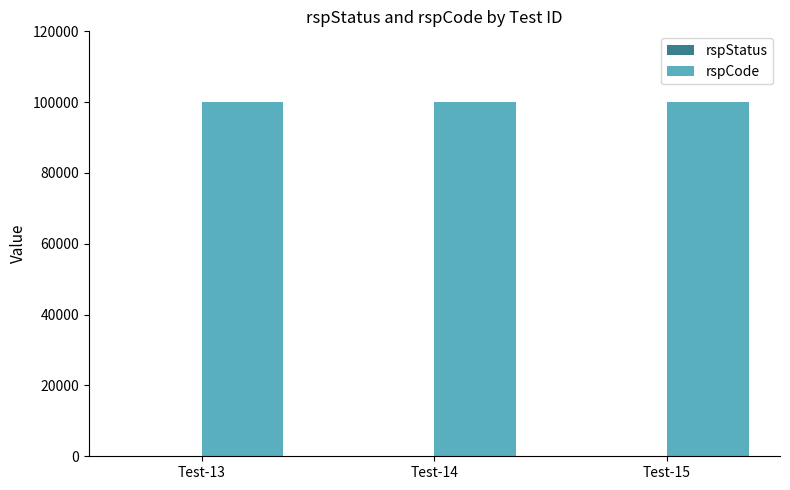

Which series has the largest total across all categories?

rspCode